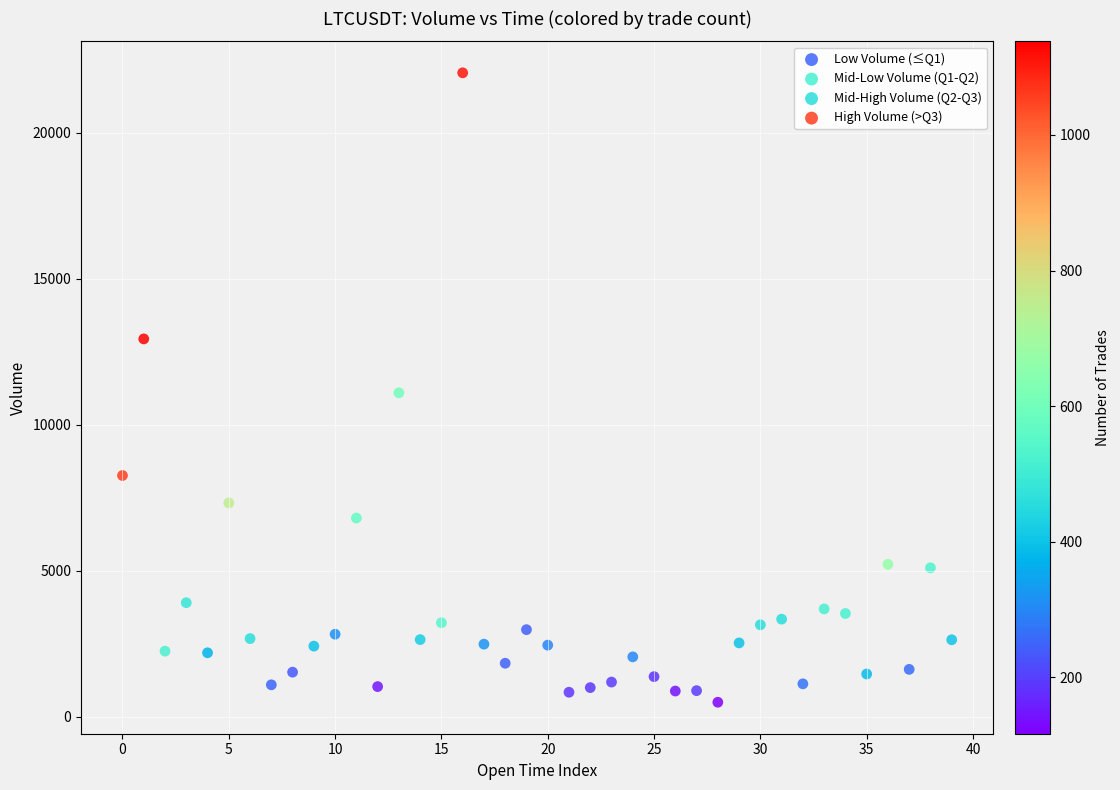

Which series reaches the minimum Y coordinate?

Low Volume (≤Q1)